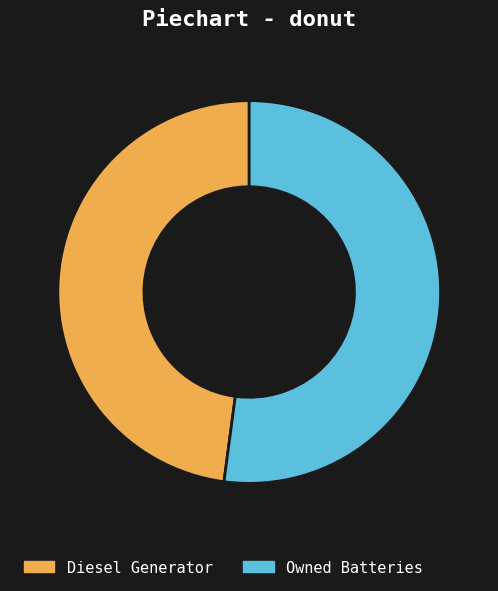

Which has a higher value, Owned Batteries or Diesel Generator?

Owned Batteries